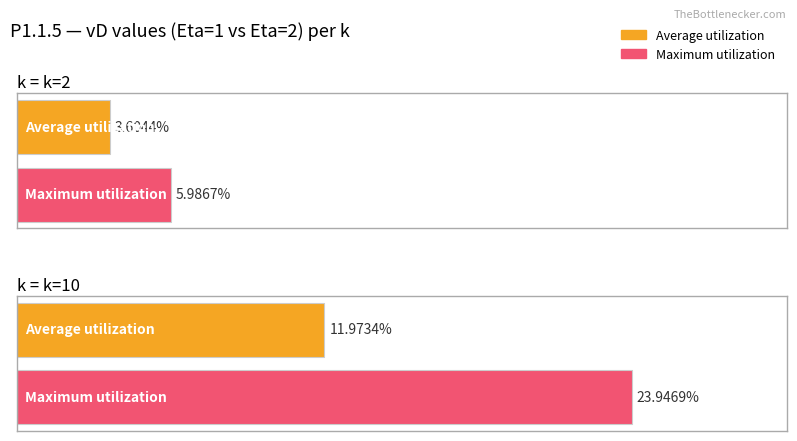

At how many categories does at least one series exceed 0?

2